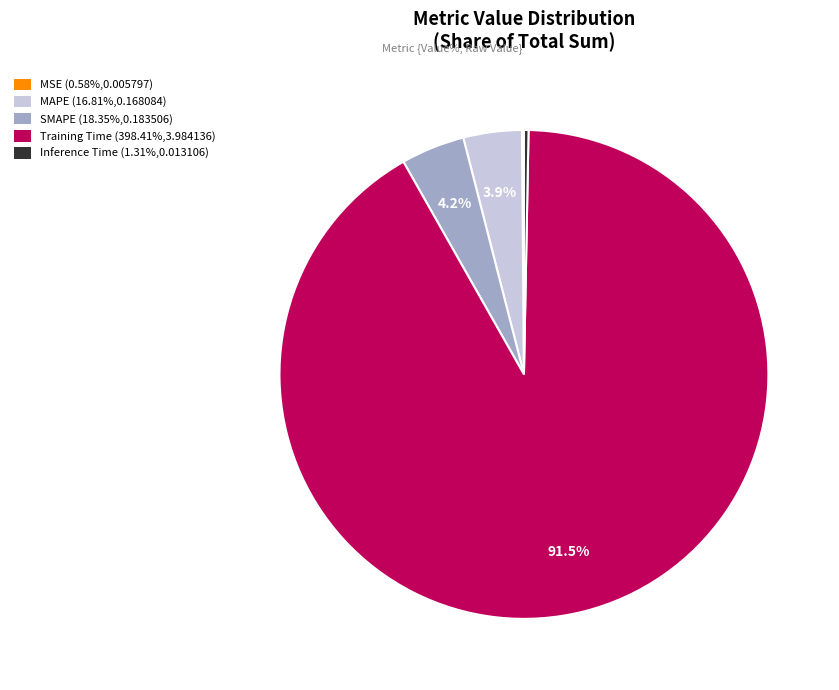

What percentage do MAPE (16.81%,0.168084) and SMAPE (18.35%,0.183506) together represent?

8.1%